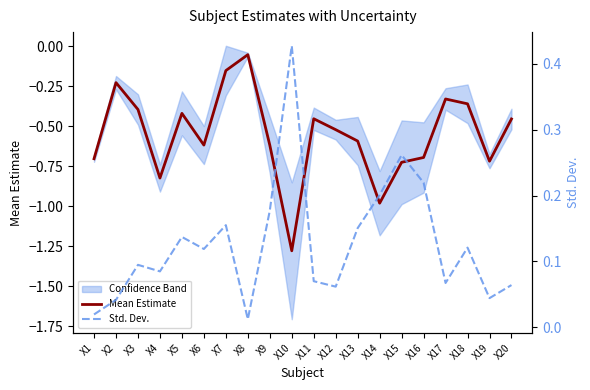

Is this an area chart (filled region under the line)?

No